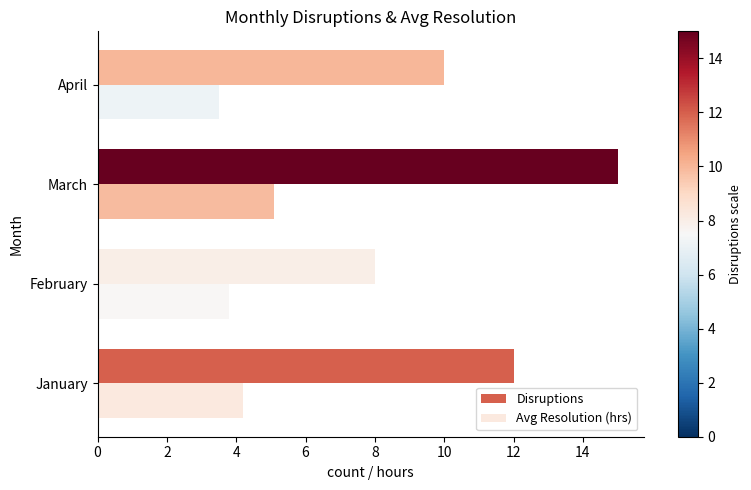

Rank the series by their average value, from lowest to highest.

Avg Resolution (hrs), Disruptions